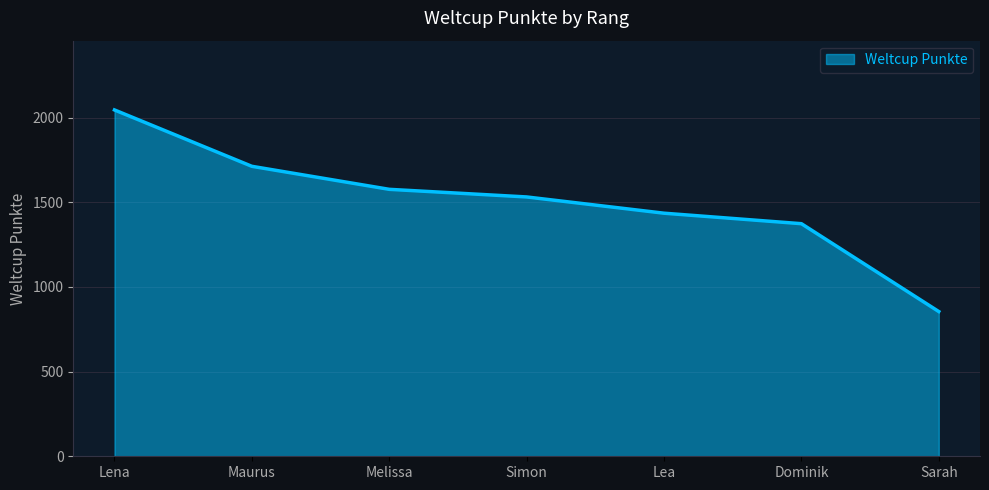

Where is the data nearest to the value 1450?

Lea